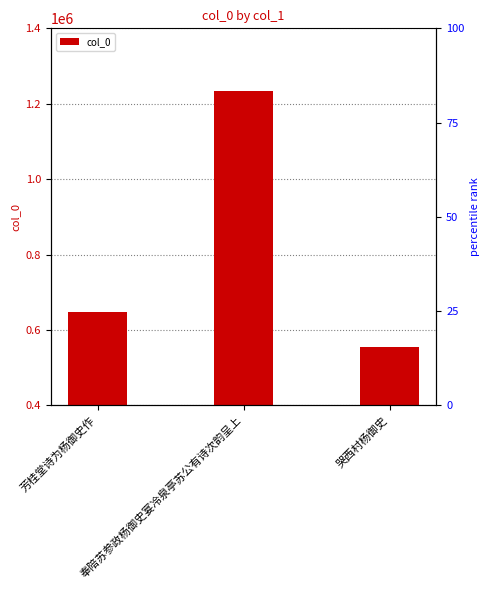

Between 奉陪苏参政杨御史宴冷泉亭苏公有诗次韵呈上 and 哭西村杨御史, which is larger?

奉陪苏参政杨御史宴冷泉亭苏公有诗次韵呈上